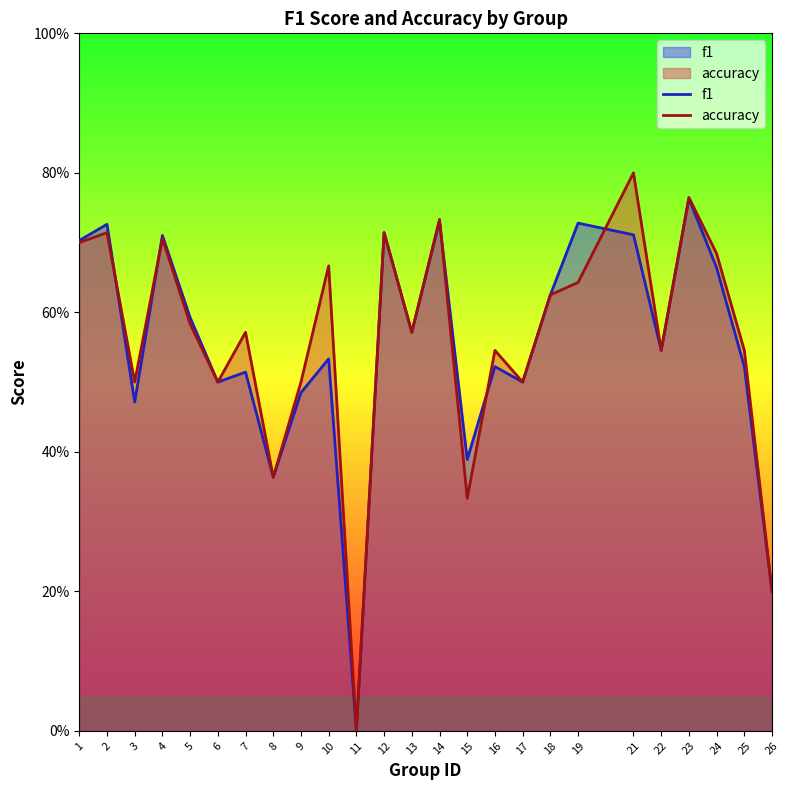

What is the total value across all series at 17?

1.0